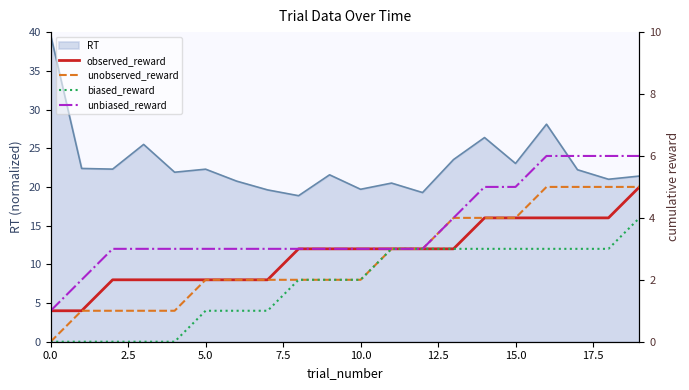

How many data points in unbiased_reward are less than 3?

2